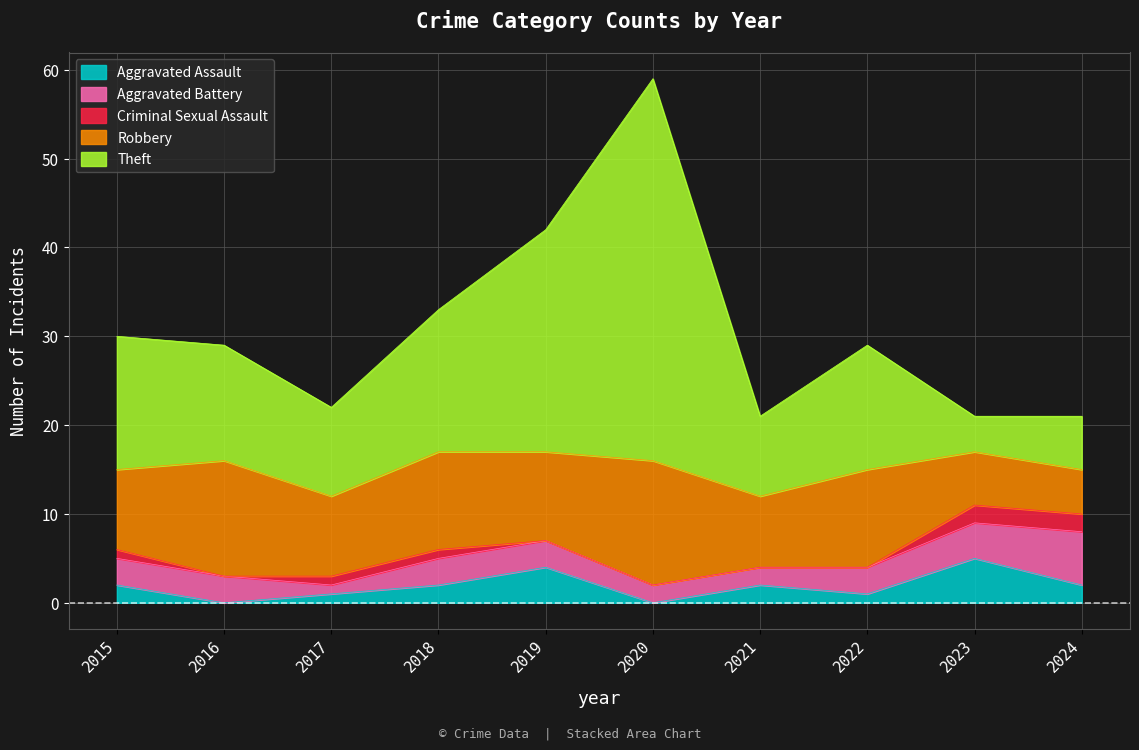

What is the sum of all Theft values?

155